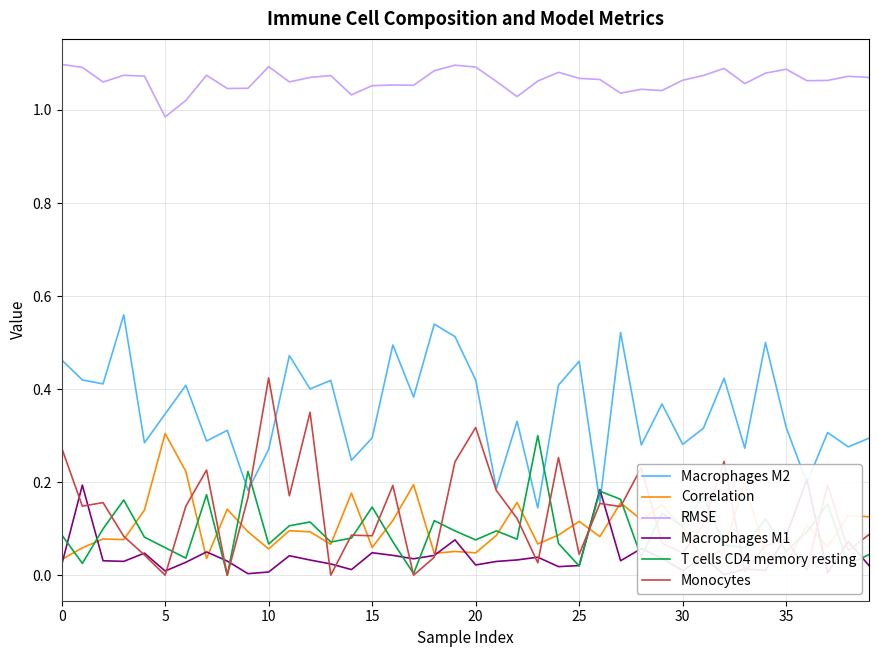

Which category has the highest value in the Monocytes series?

10